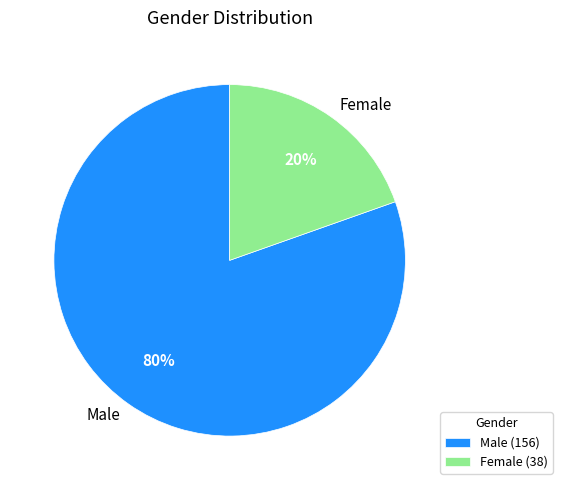

True or false: Male accounts for 80% of the total.

True